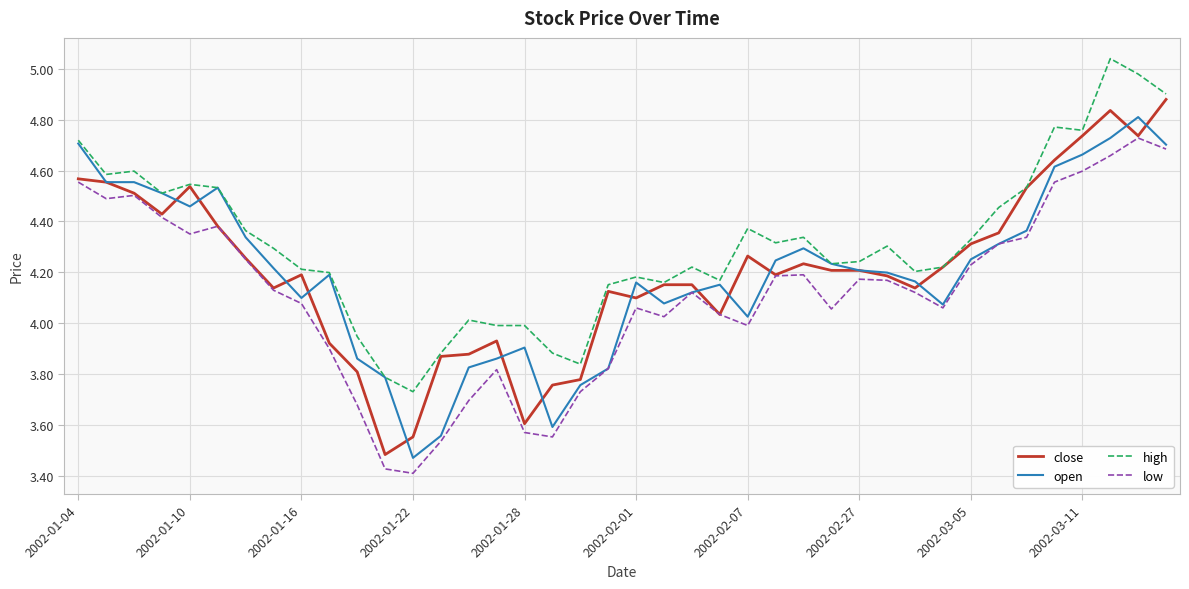

Which series has the largest total across all categories?

high